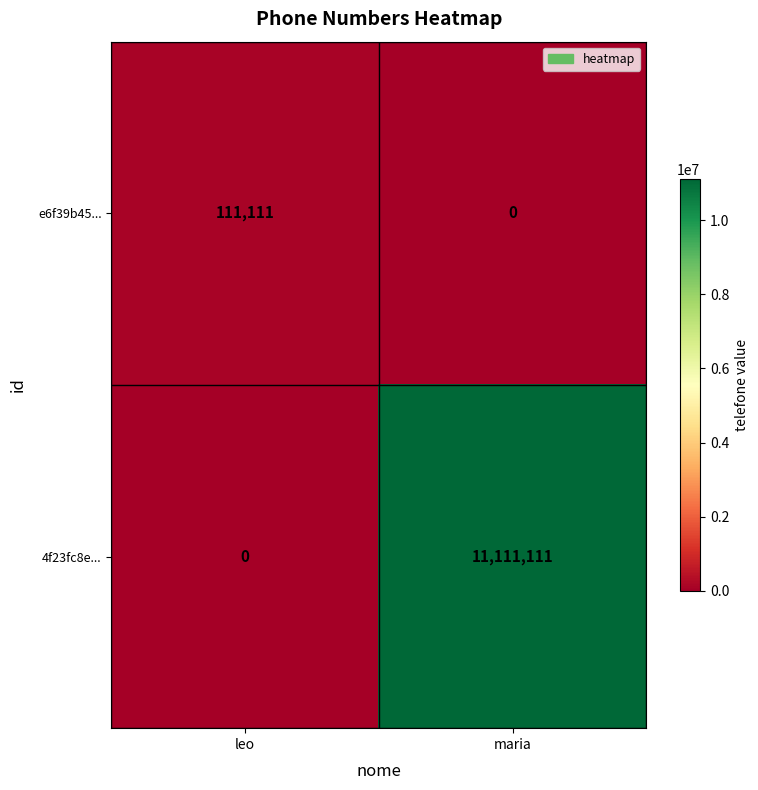

Which series has the largest total across all categories?

4f23fc8e...